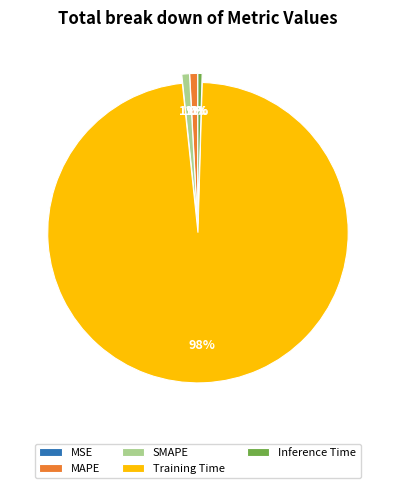

Which has a higher value, MAPE or Training Time?

Training Time